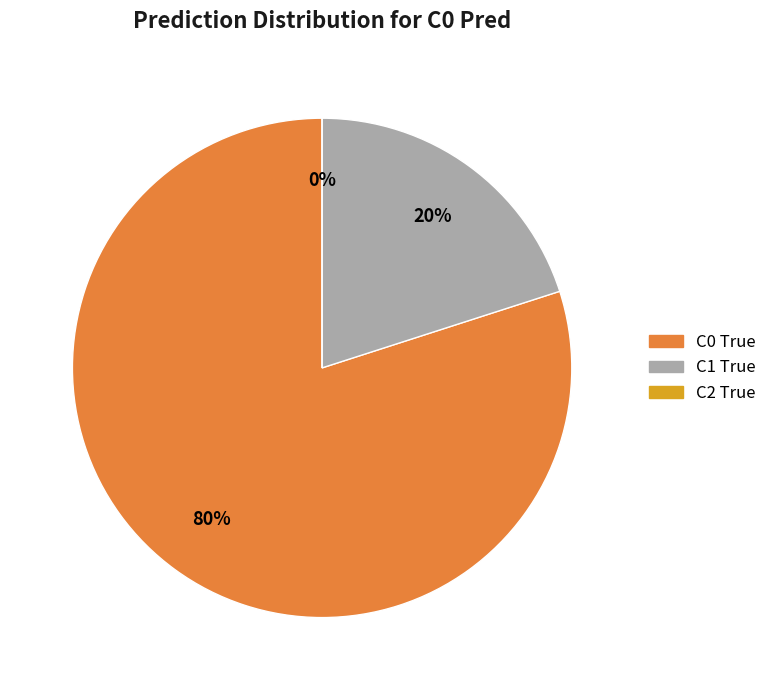

Count the number of slices in the pie.

3